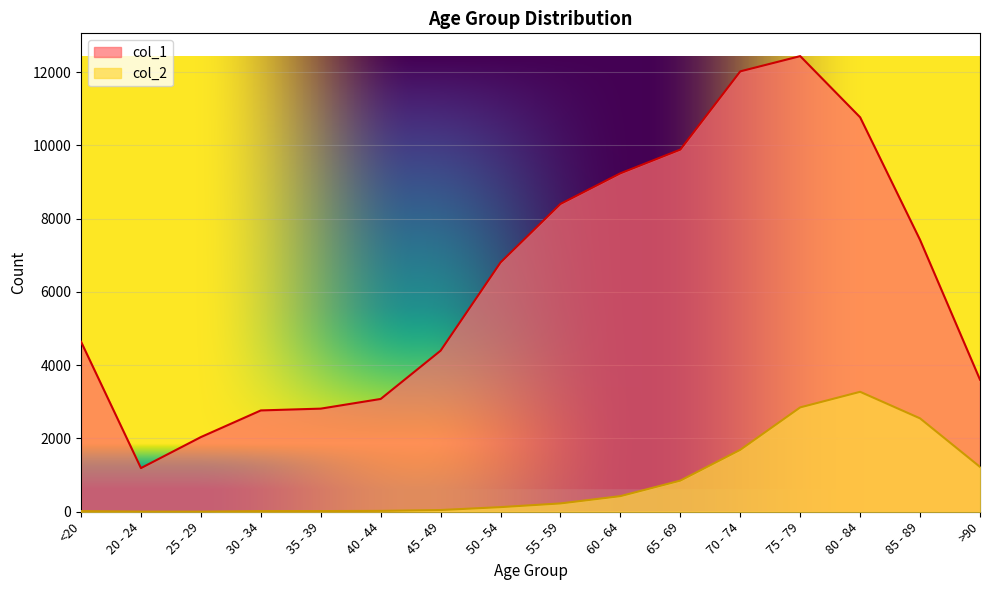

What is the approximate value of col_2 at 30 - 34, to the nearest 10?

20